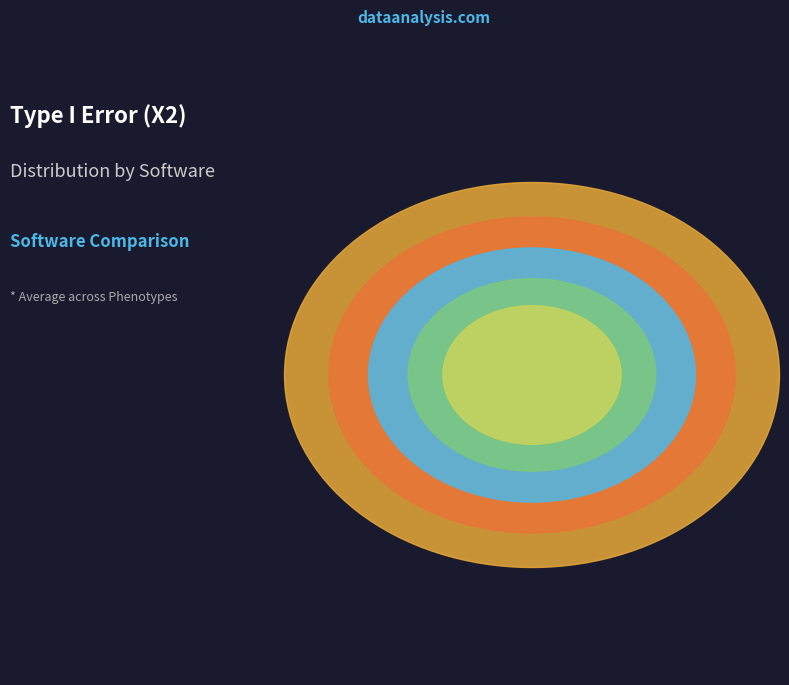

Does LDAK account for over 50% of the chart?

No